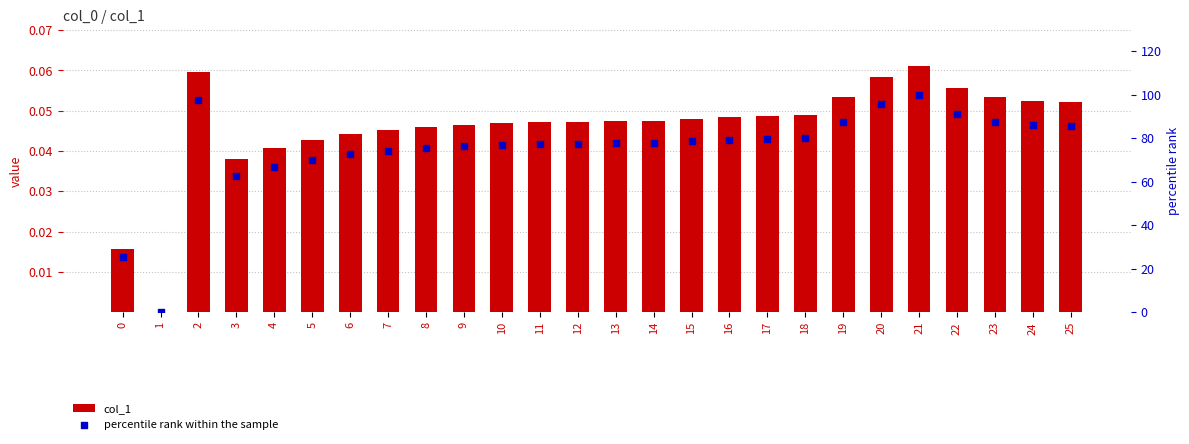

What are all the series names shown in the legend?

col_1, percentile rank within the sample